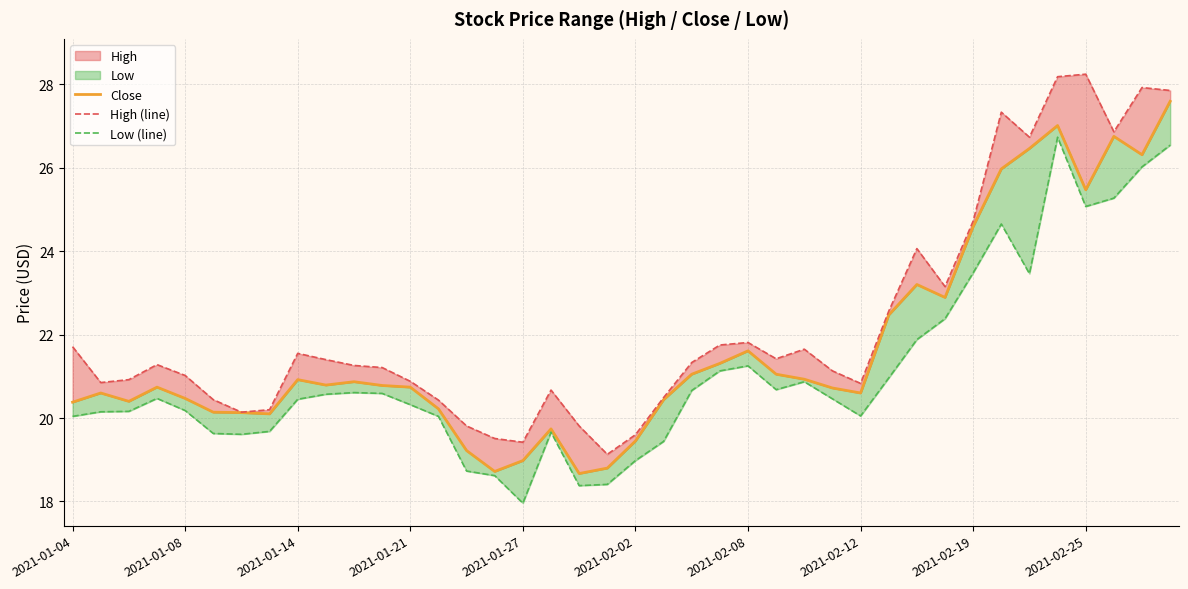

How many interior local peaks does the Close series have?

9